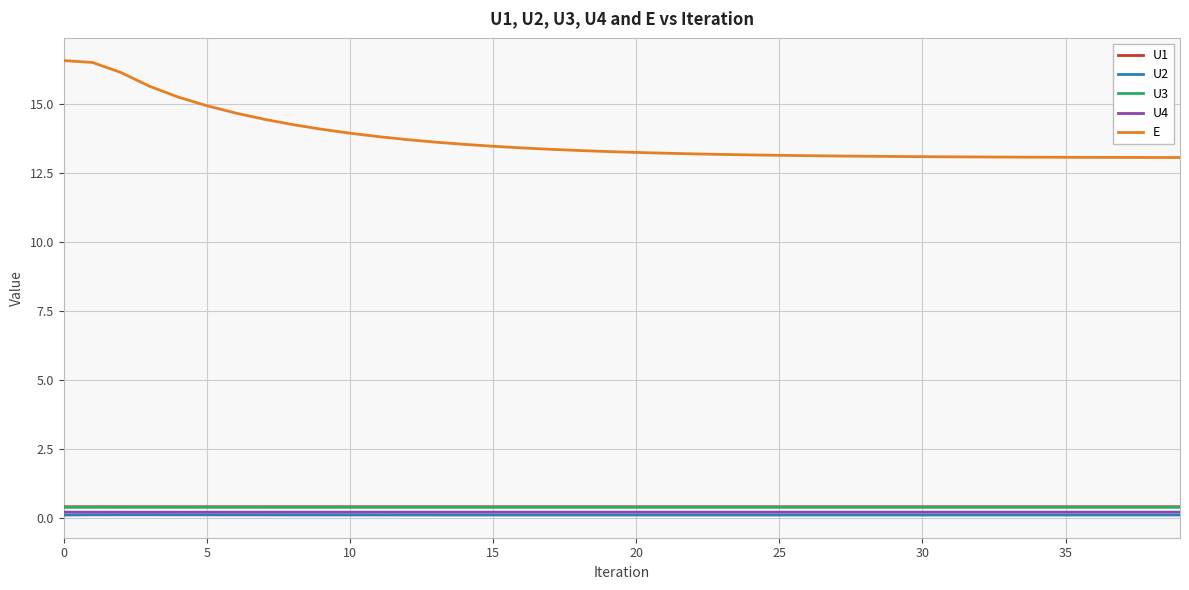

Which series has the largest total across all categories?

E